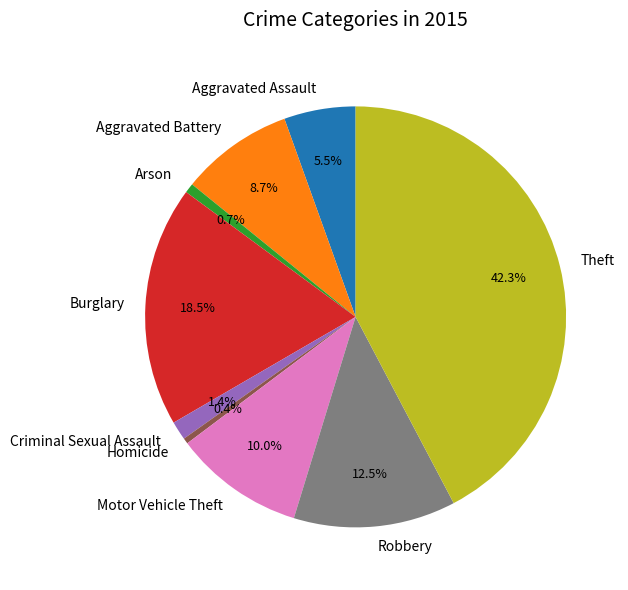

Which category has the biggest portion of the pie?

Theft